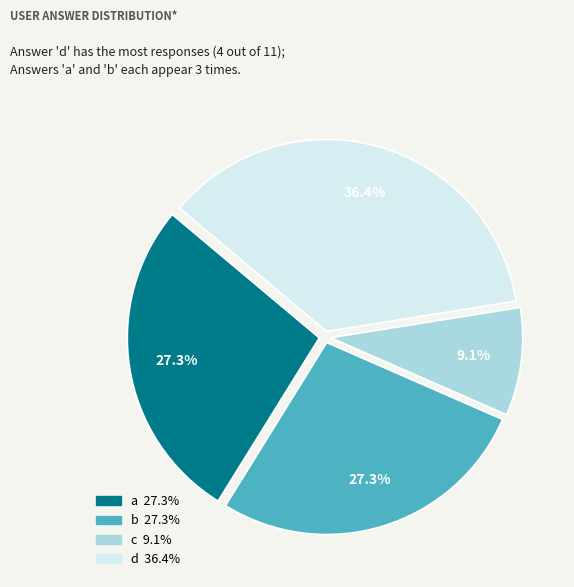

What is the ratio of the value at a to the value at b?

1.0